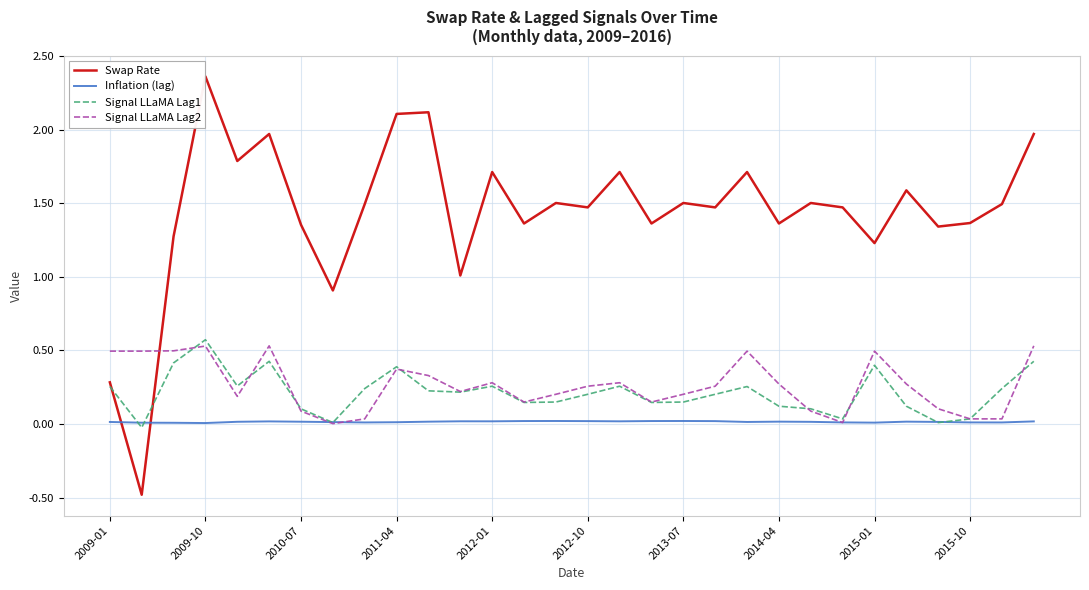

Which series has the largest range (max minus min)?

Swap Rate